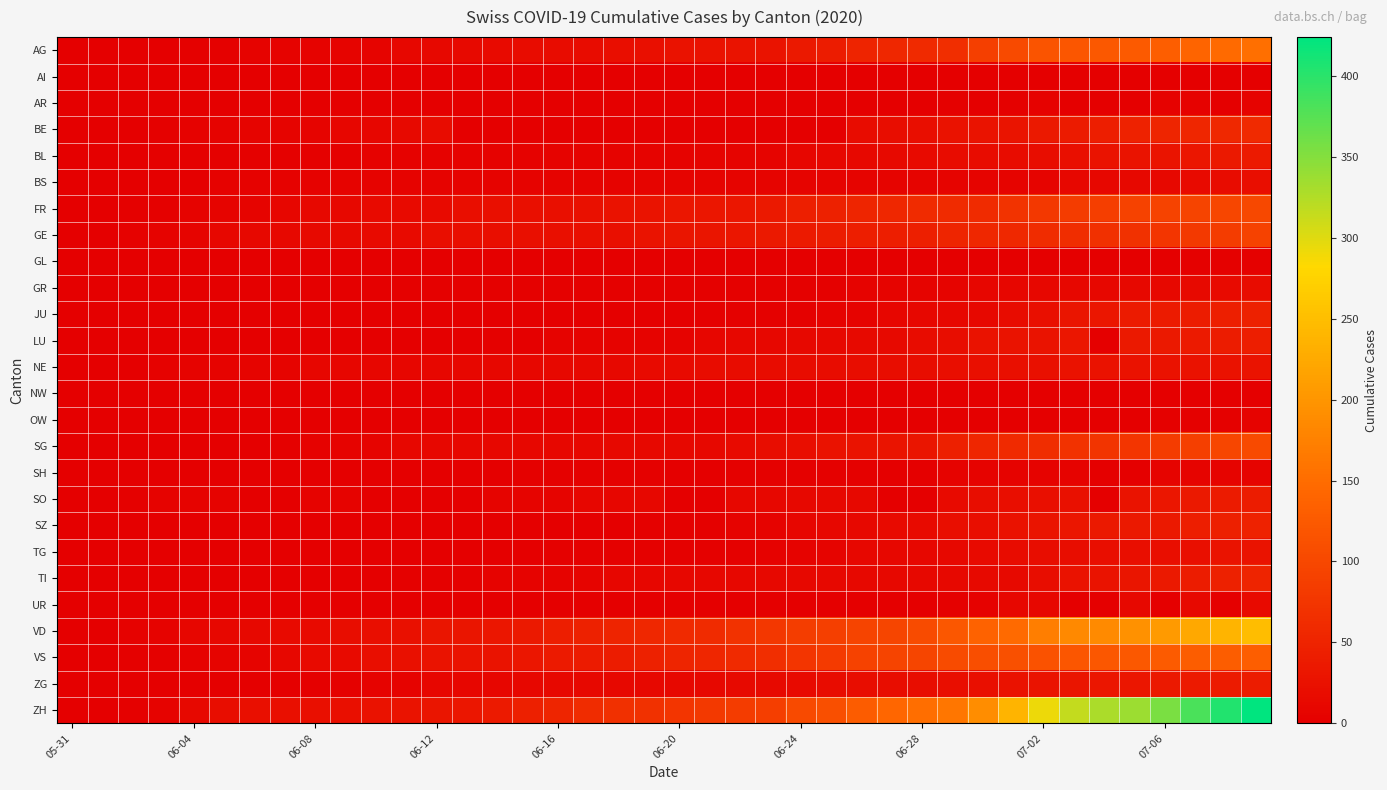

Reading left to right, transcribe all the data shown in this chart.

AG: 0	0	0	1	3	3	5	5	5	7	7	10	13	14	16	17	18	18	21	23	26	26	28	28	35	40	50	55	59	65	88	103	116	120	123	125	132	140	147	153
AI: 0	0	0	0	0	0	0	0	0	0	0	0	0	0	0	0	0	0	0	0	0	0	0	0	0	0	0	0	0	0	0	0	0	0	0	0	0	0	0	0
AR: 0	0	0	0	0	0	0	0	0	0	0	0	0	0	0	0	0	0	0	0	0	0	0	0	0	0	1	0	0	2	0	3	4	0	0	0	4	4	0	5
BE: 0	0	1	2	4	6	8	8	8	9	9	14	17	0	0	0	0	0	0	0	0	0	0	0	0	0	18	19	21	25	27	29	35	39	43	49	52	53	57	59
BL: 0	1	1	2	2	3	3	3	3	3	4	4	4	4	4	4	5	5	5	5	6	7	7	7	9	10	12	14	16	17	17	18	19	23	27	27	29	32	35	38
BS: 0	0	0	1	1	4	4	4	4	5	5	5	5	5	5	5	5	6	6	7	7	7	7	7	7	7	7	7	7	7	7	7	8	10	11	12	12	15	18	21
FR: 0	0	2	3	5	7	7	9	13	13	15	16	16	20	22	22	23	24	26	27	32	32	32	36	44	47	52	56	61	61	61	72	79	84	87	92	94	96	99	100
GE: 0	1	4	6	8	10	13	13	14	14	16	16	20	20	20	22	22	23	23	27	31	31	32	36	38	40	43	43	44	52	56	57	62	64	67	69	76	80	84	92
GL: 0	0	0	0	0	0	0	0	0	0	0	0	0	0	0	0	0	0	0	0	0	0	0	0	1	1	1	0	0	1	1	1	1	1	0	0	1	2	2	3
GR: 0	0	0	1	1	1	1	1	1	1	1	2	2	2	2	2	2	2	2	2	2	2	3	3	3	3	5	7	7	8	9	9	10	11	11	12	13	14	16	18
JU: 0	0	0	0	0	0	0	0	0	0	0	0	0	1	1	1	1	1	1	1	1	3	3	3	3	5	6	9	11	11	12	17	22	30	33	39	39	41	44	47
LU: 0	0	0	0	0	0	0	1	1	1	1	1	0	0	3	0	5	5	5	6	6	9	10	11	12	12	14	14	17	19	25	28	28	32	0	36	36	37	40	43
NE: 0	0	1	4	5	6	7	7	9	9	9	9	10	11	11	11	12	13	13	15	16	17	17	18	18	18	19	19	19	20	22	22	24	25	25	25	26	26	26	28
NW: 0	0	0	0	0	0	0	0	0	0	0	0	0	0	0	0	0	0	0	0	0	0	0	0	0	0	0	0	0	0	0	0	0	0	0	0	0	0	1	1
OW: 0	0	0	0	0	0	0	0	0	0	0	0	0	0	0	0	0	0	0	0	0	0	0	0	0	0	0	0	0	1	1	1	1	1	0	0	2	2	2	5
SG: 0	0	0	0	0	1	1	2	4	5	8	10	10	10	10	11	11	11	12	12	13	13	16	19	21	25	27	29	30	46	54	58	64	70	73	76	83	89	98	104
SH: 0	0	0	0	0	0	0	0	1	1	1	1	1	0	0	3	3	3	3	3	0	0	3	3	3	3	3	0	0	5	5	5	5	5	0	0	7	8	8	8
SO: 0	0	3	5	6	6	0	0	6	6	0	0	0	0	8	8	8	9	9	11	0	0	11	11	12	13	13	0	0	16	19	21	23	24	0	28	32	35	39	41
SZ: 0	0	0	0	0	0	0	0	0	0	0	1	1	1	1	1	1	1	1	2	2	2	6	6	9	10	13	16	16	21	21	25	29	32	35	35	35	42	46	49
TG: 0	0	0	0	0	0	0	0	1	1	1	1	1	1	1	1	2	2	2	2	2	2	3	4	6	8	10	10	11	12	15	18	19	19	20	21	21	23	27	27
TI: 0	0	0	0	1	1	1	1	1	1	1	2	2	3	6	6	6	8	9	9	10	10	11	12	12	12	12	12	12	13	14	14	19	26	27	31	36	40	48	50
UR: 0	0	0	0	0	0	0	0	0	0	0	0	0	0	0	0	0	0	0	0	0	0	0	0	0	0	1	0	0	2	4	10	11	0	0	12	0	14	0	16
VD: 0	0	4	6	9	11	13	15	16	19	20	24	31	31	32	35	43	48	50	56	58	60	71	77	86	89	95	97	105	121	137	146	171	184	187	194	207	223	238	250
VS: 0	1	2	2	4	7	7	10	15	16	20	24	28	28	28	32	37	39	40	48	52	53	58	65	75	82	92	96	97	105	109	112	115	120	122	124	127	130	130	132
ZG: 0	0	0	0	0	0	0	0	1	3	5	5	9	9	9	11	12	13	13	13	13	13	14	14	16	17	19	19	19	21	23	25	27	31	33	33	36	38	39	41
ZH: 0	0	2	5	13	19	23	23	23	23	26	28	30	33	38	45	52	62	67	68	75	80	83	87	103	110	129	141	152	161	189	237	293	316	329	337	356	382	405	424